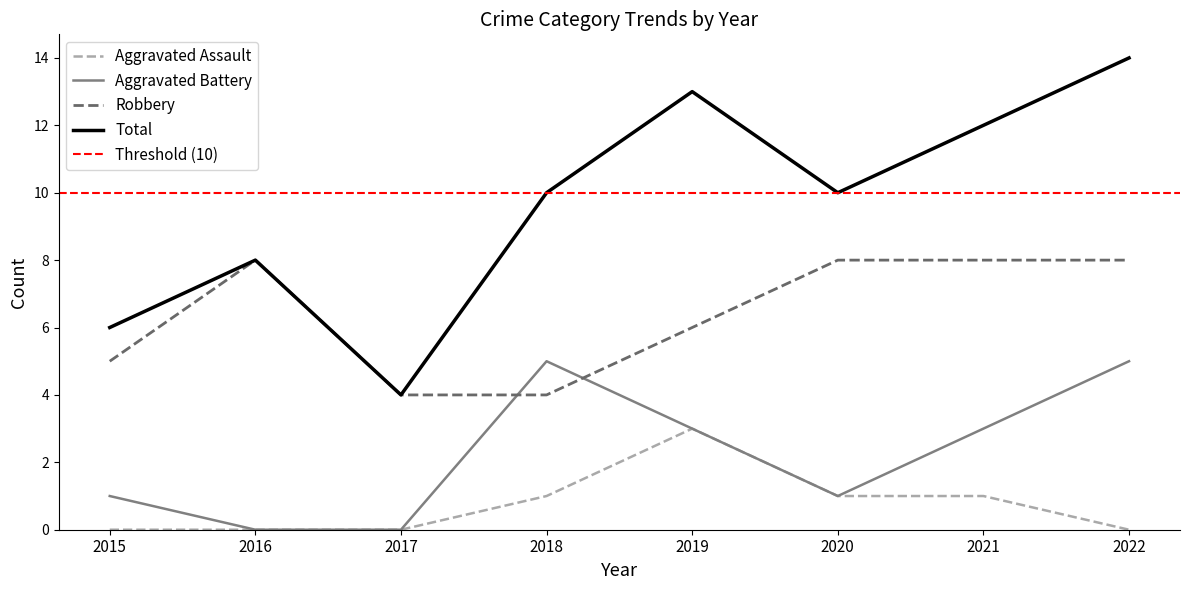

Reading left to right, what are all the values shown in this chart?

Aggravated Assault: 0	0	0	1	3	1	1	0
Aggravated Battery: 1	0	0	5	3	1	3	5
Robbery: 5	8	4	4	6	8	8	8
Total: 6	8	4	10	13	10	12	14